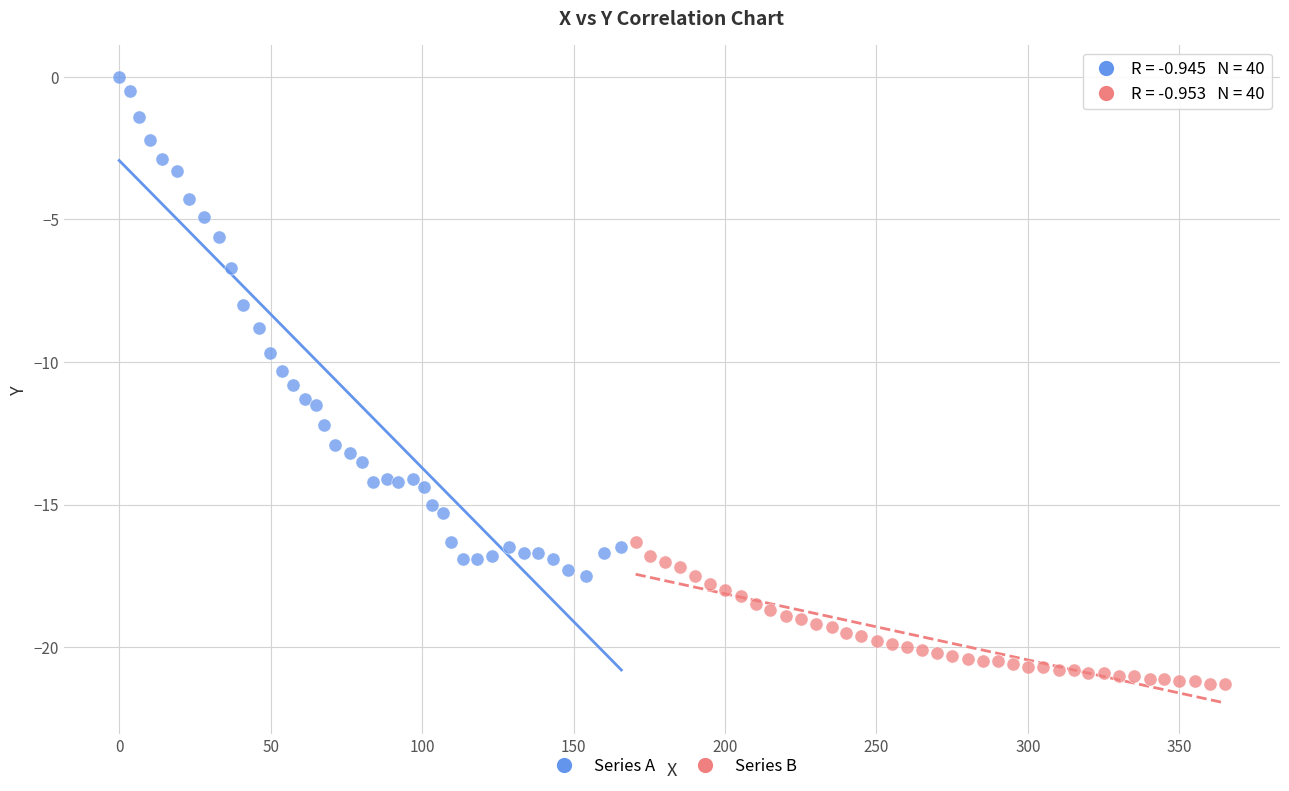

Which series reaches the maximum Y coordinate?

Series A